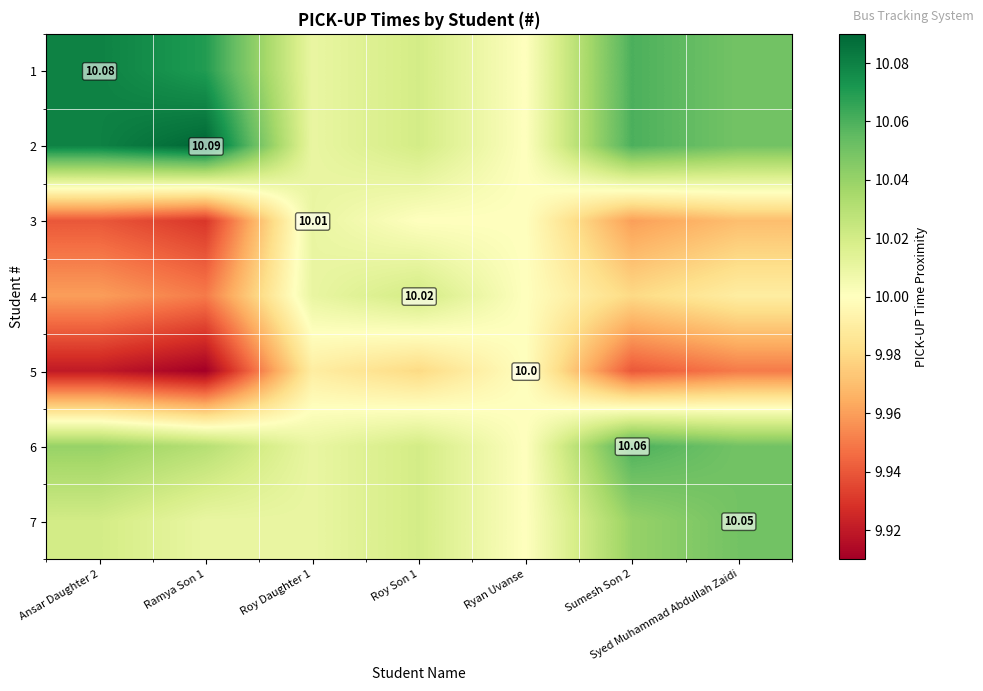

At which label does 1 reach its minimum?

Ryan Uvanse